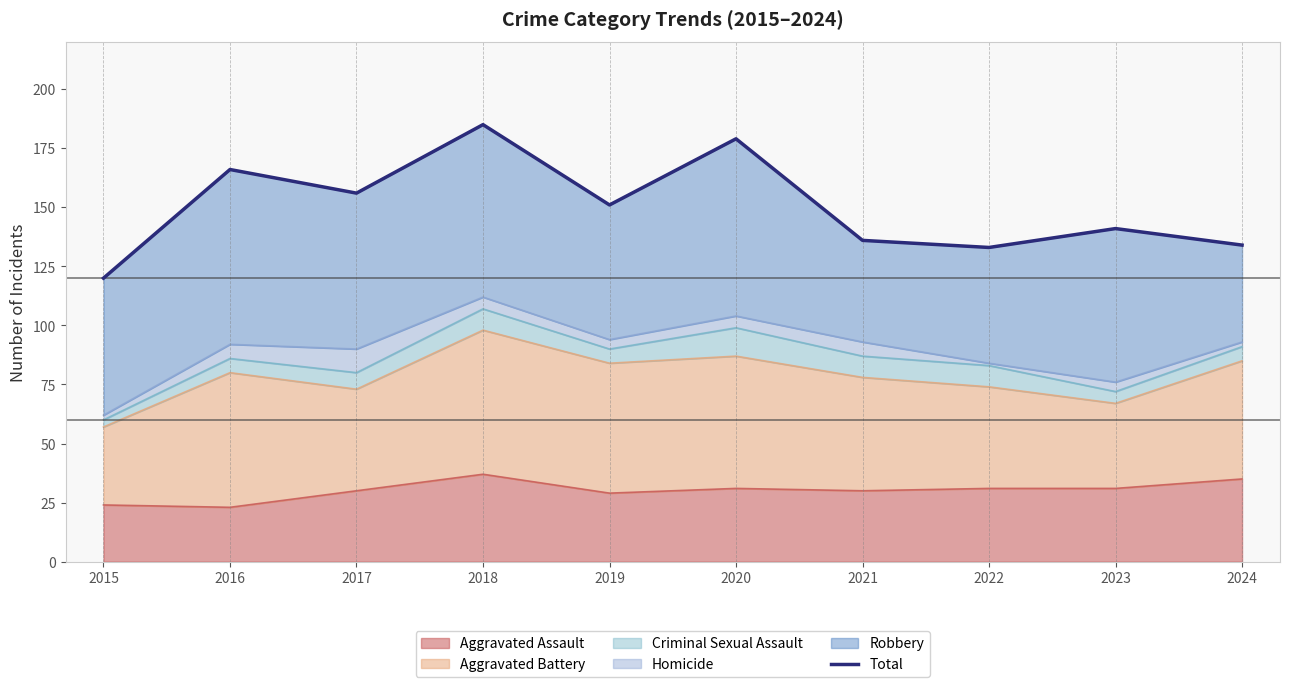

Where is the data nearest to the value 152?

2019